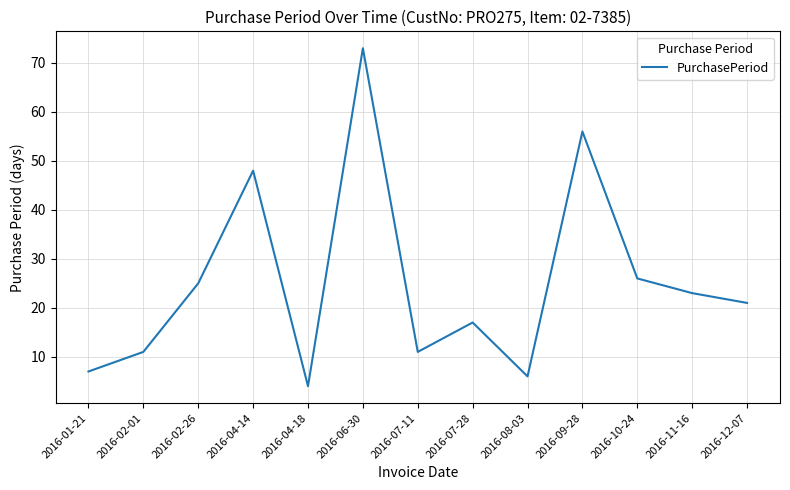

What is the change in value from 2016-07-28 to 2016-11-16?

+6